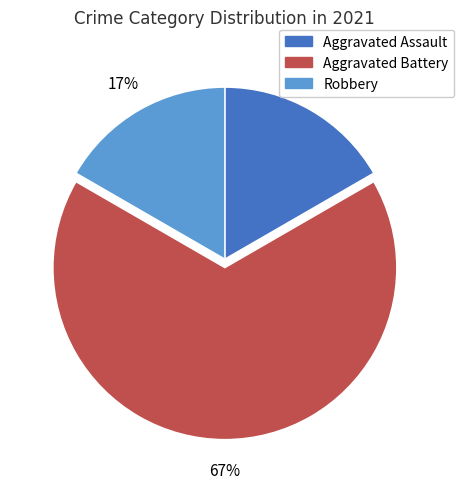

Do Aggravated Assault and Aggravated Battery together represent more than half of the pie?

Yes